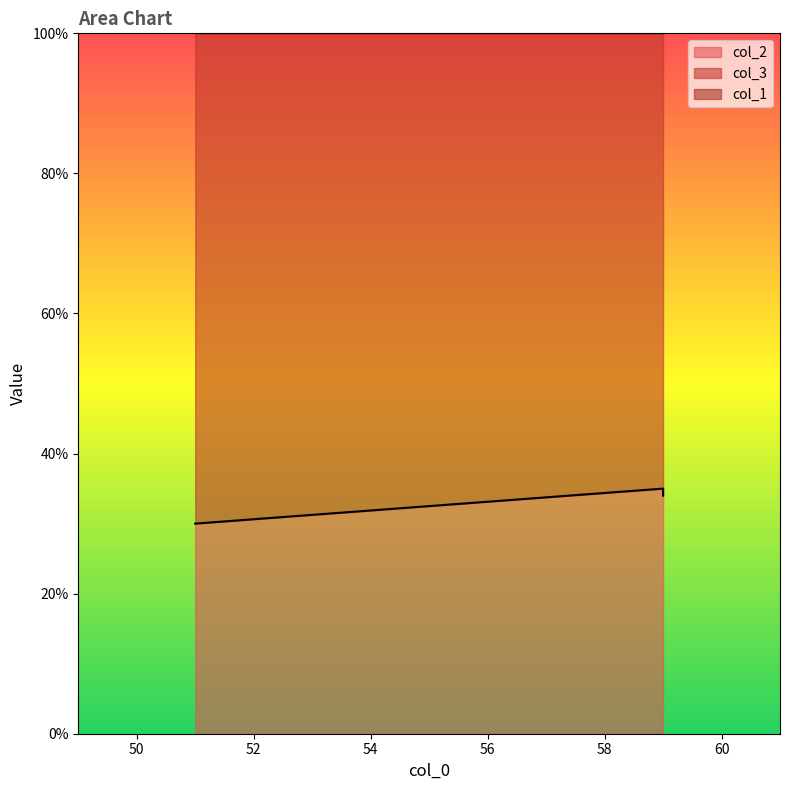

What value does the col_3 series have at 59?

141